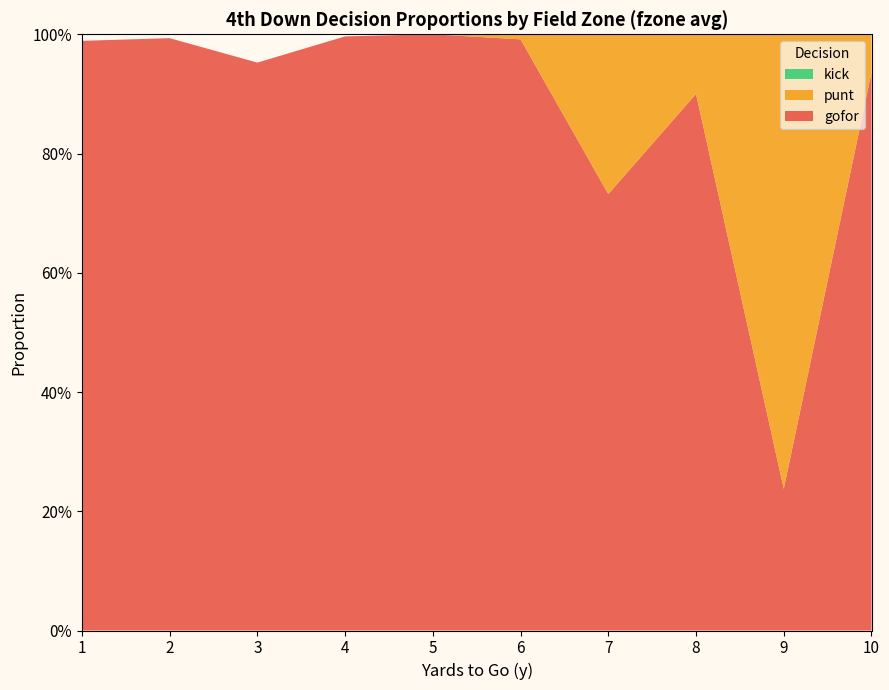

Reading left to right, extract all data points from this chart.

gofor: 1=1.0	2=1.0	3=1.0	4=1.0	5=1.0	6=1.0	7=0.7	8=0.9	9=0.2	10=0.9
punt: 1=0.0	2=0.0	3=0.0	4=0.0	5=0.0	6=0.0	7=0.3	8=0.1	9=0.8	10=0.1
kick: 1=0.0	2=0.0	3=0.0	4=0.0	5=0.0	6=0.0	7=0.0	8=0.0	9=0.0	10=0.0